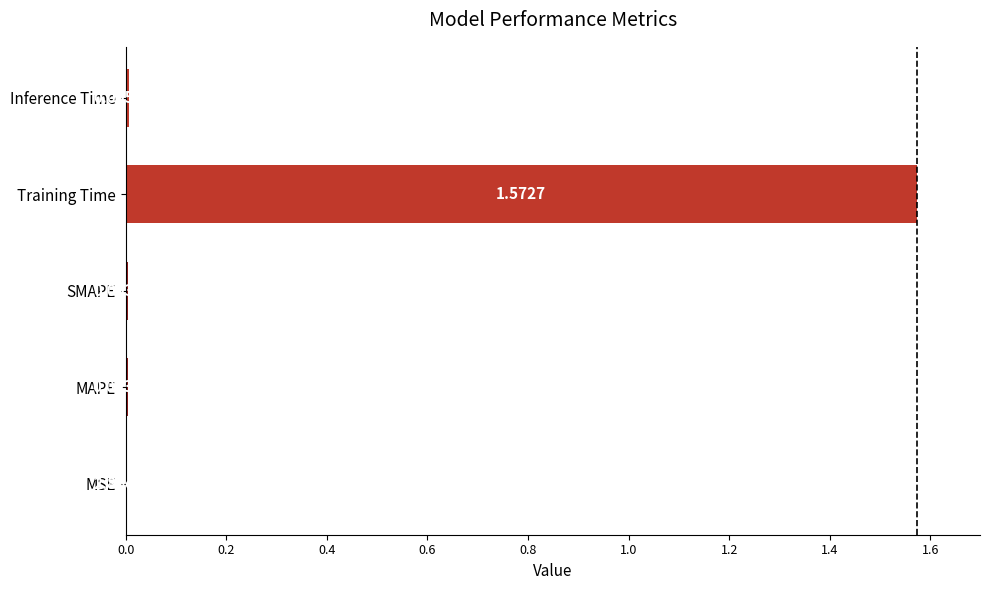

At which label is the value closest to 0?

MSE